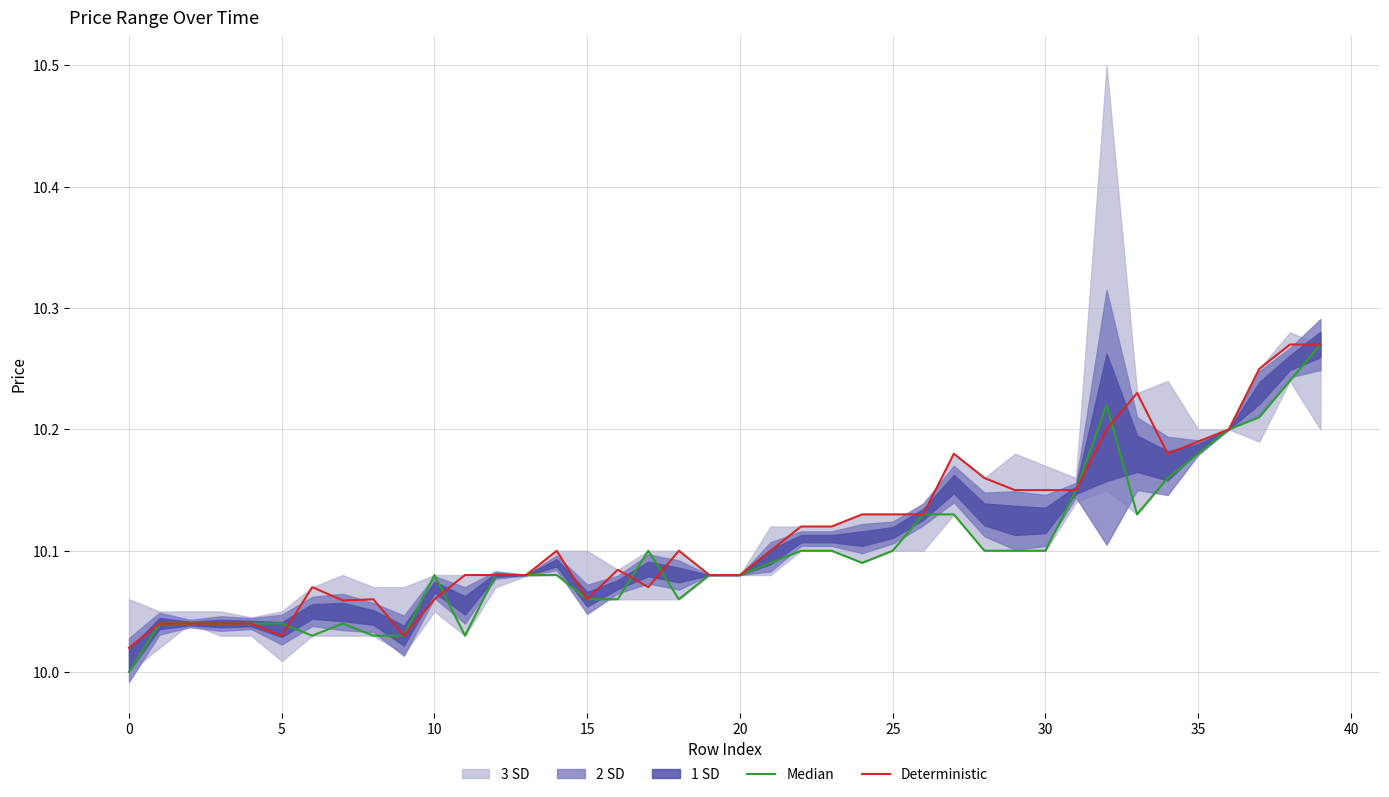

Reading left to right, extract all data points from this chart.

Median: 10.0	10.0	10.0	10.0	10.0	10.0	10.0	10.0	10.0	10.0	10.1	10.0	10.1	10.1	10.1	10.1	10.1	10.1	10.1	10.1	10.1	10.1	10.1	10.1	10.1	10.1	10.1	10.1	10.1	10.1	10.1	10.2	10.2	10.1	10.2	10.2	10.2	10.2	10.2	10.3
Deterministic: 10.0	10.0	10.0	10.0	10.0	10.0	10.1	10.1	10.1	10.0	10.1	10.1	10.1	10.1	10.1	10.1	10.1	10.1	10.1	10.1	10.1	10.1	10.1	10.1	10.1	10.1	10.1	10.2	10.2	10.2	10.2	10.2	10.2	10.2	10.2	10.2	10.2	10.2	10.3	10.3